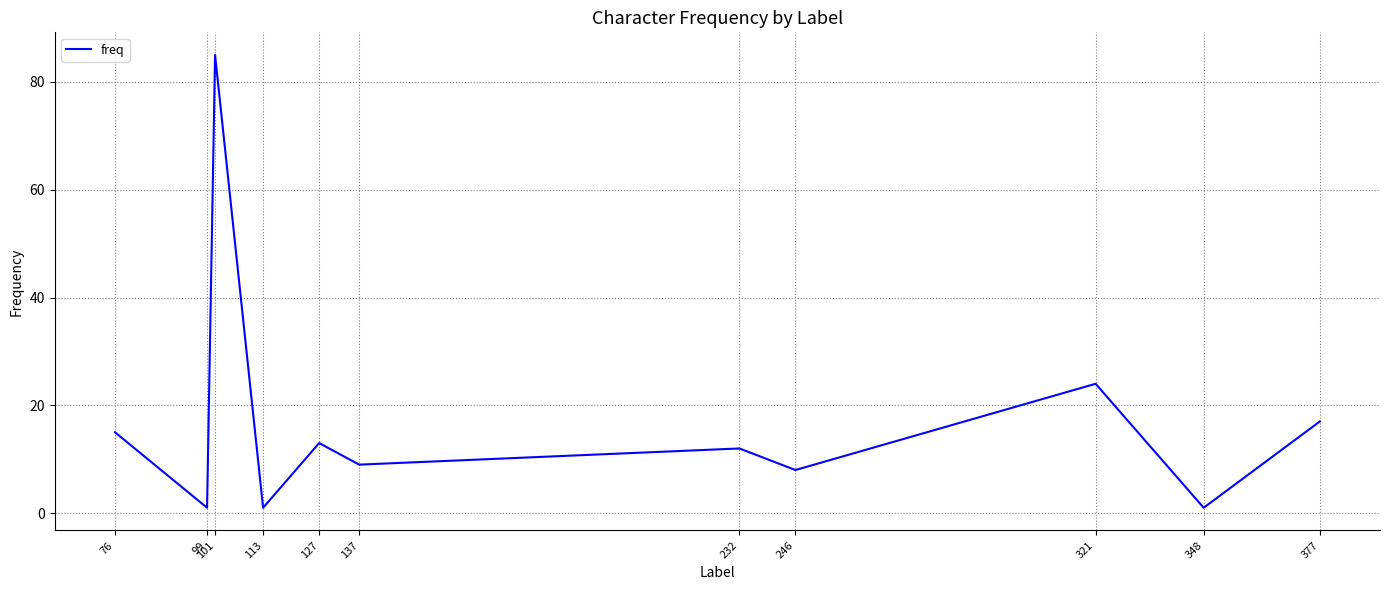

What is the greatest value displayed?

85